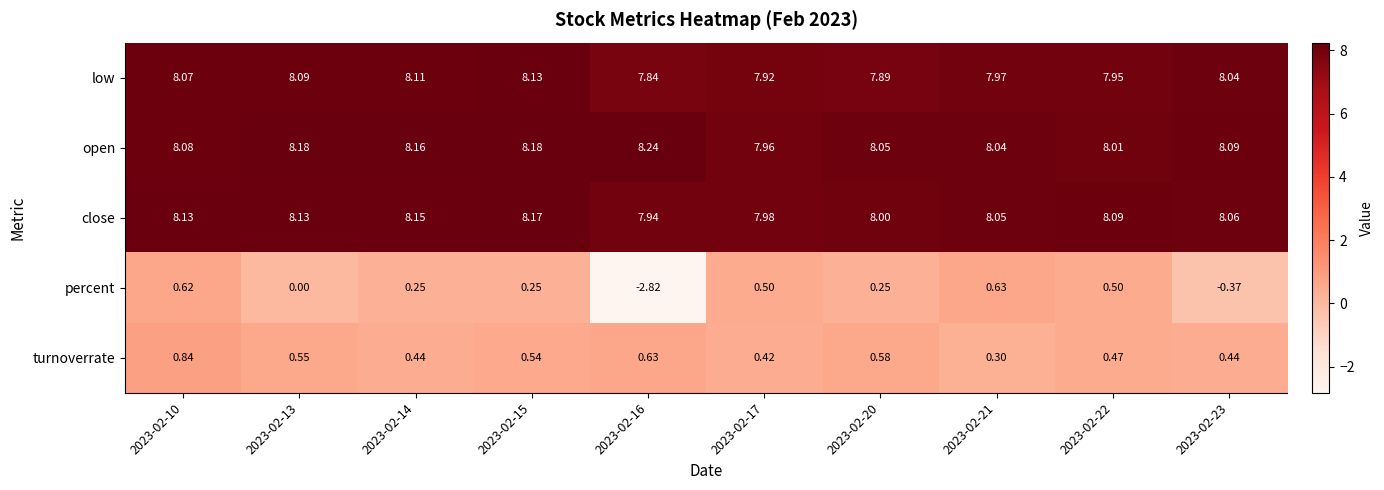

Is the value of turnoverrate at 2023-02-10 greater than the value of close at 2023-02-13?

No